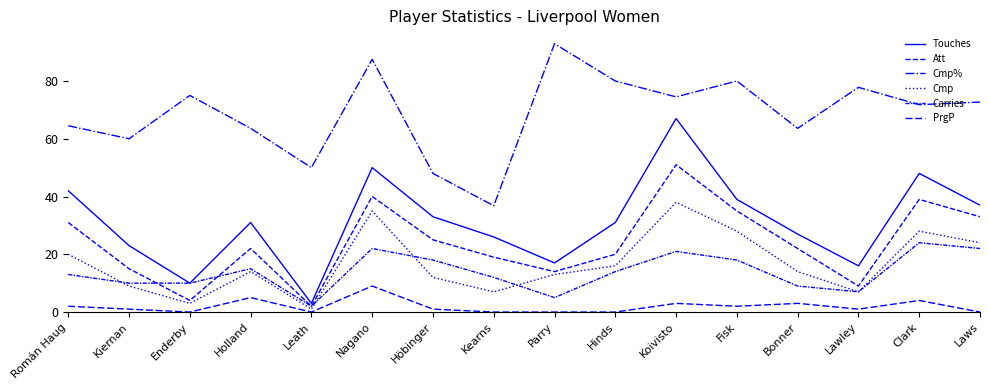

How many lines are shown in the chart?

6